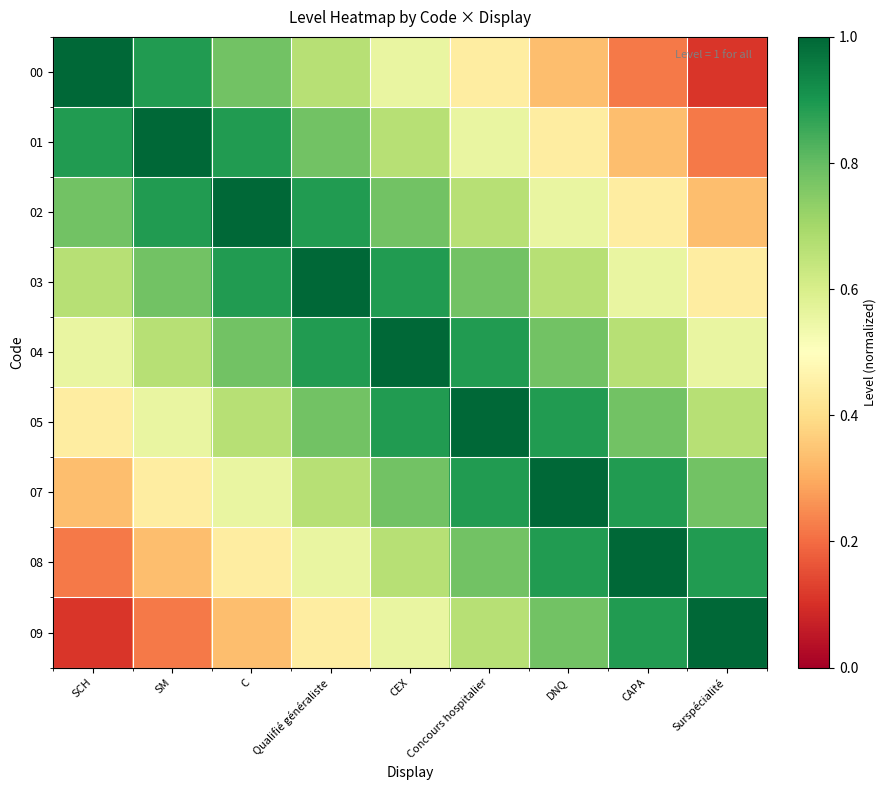

How many data points does each series have?

9